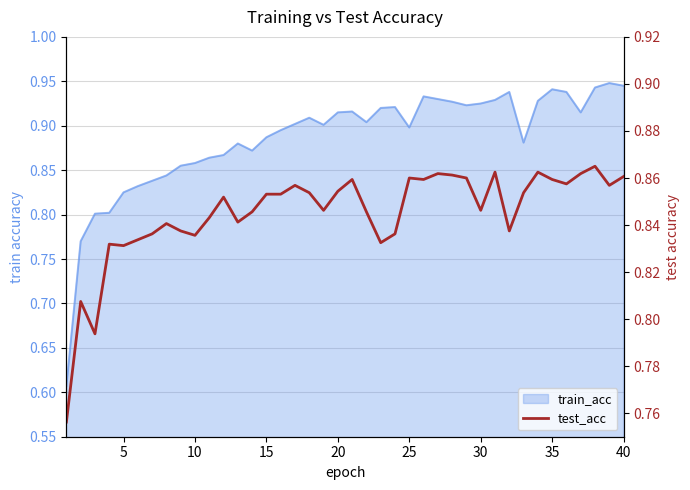

Does the chart display data point markers on the line(s)?

No